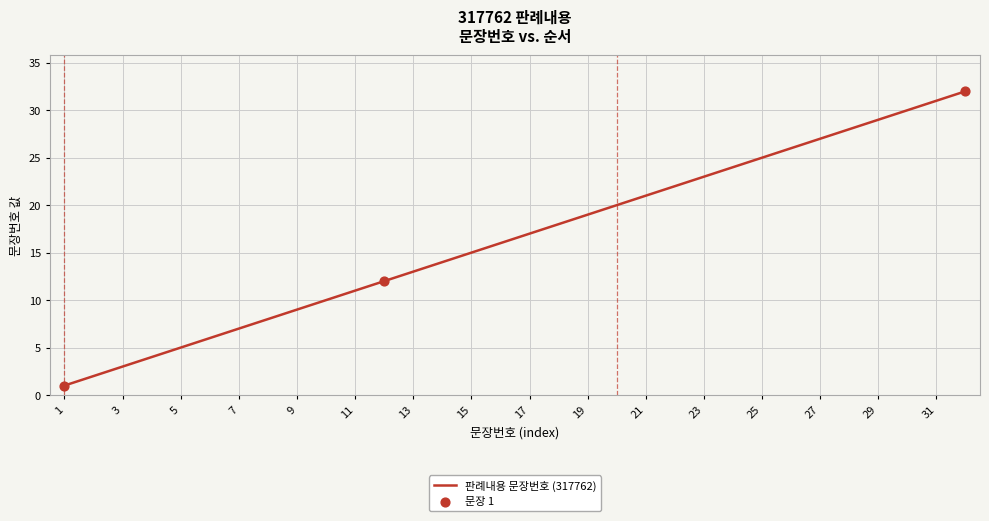

What is the greatest value displayed?

32